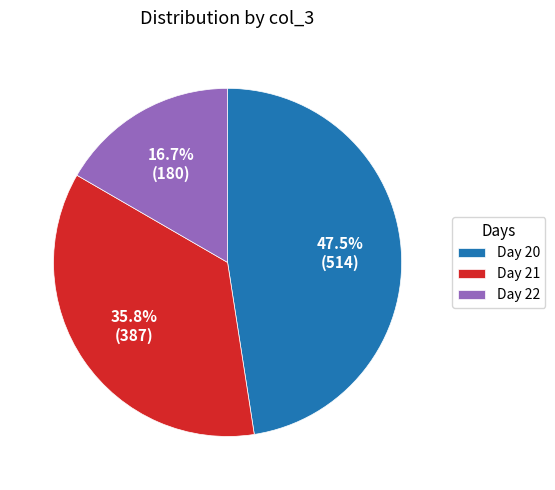

Rank the categories by value from highest to lowest.

Day 20, Day 21, Day 22